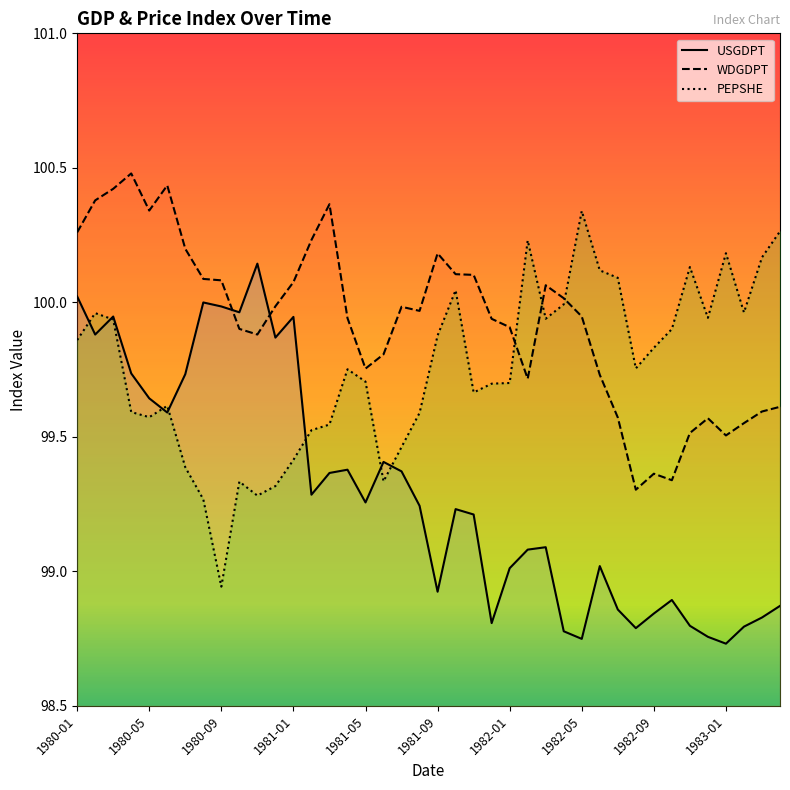

True or false: USGDPT and WDGDPT intersect in this chart.

True